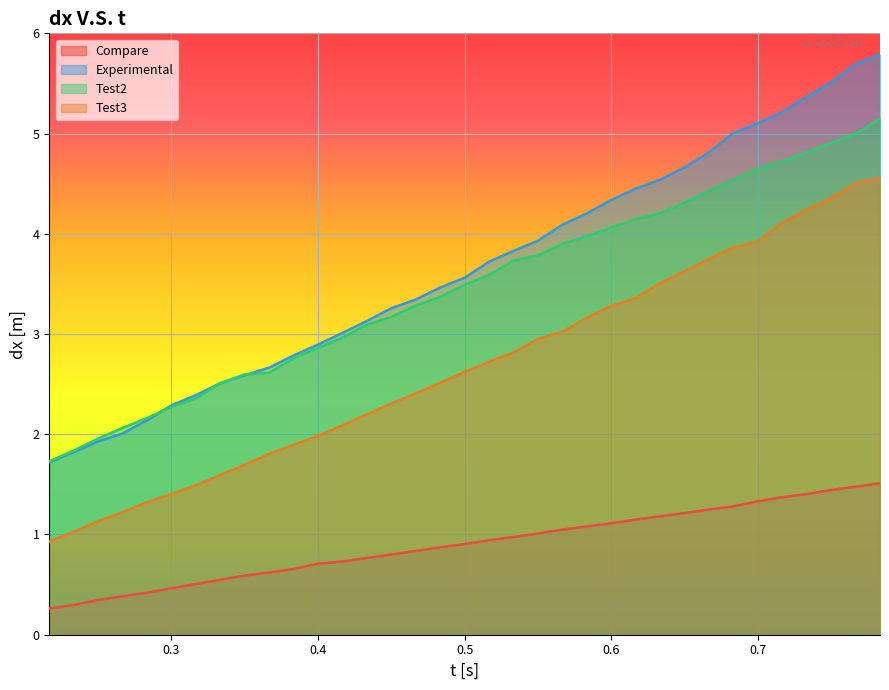

What is the greatest value displayed?

5.8